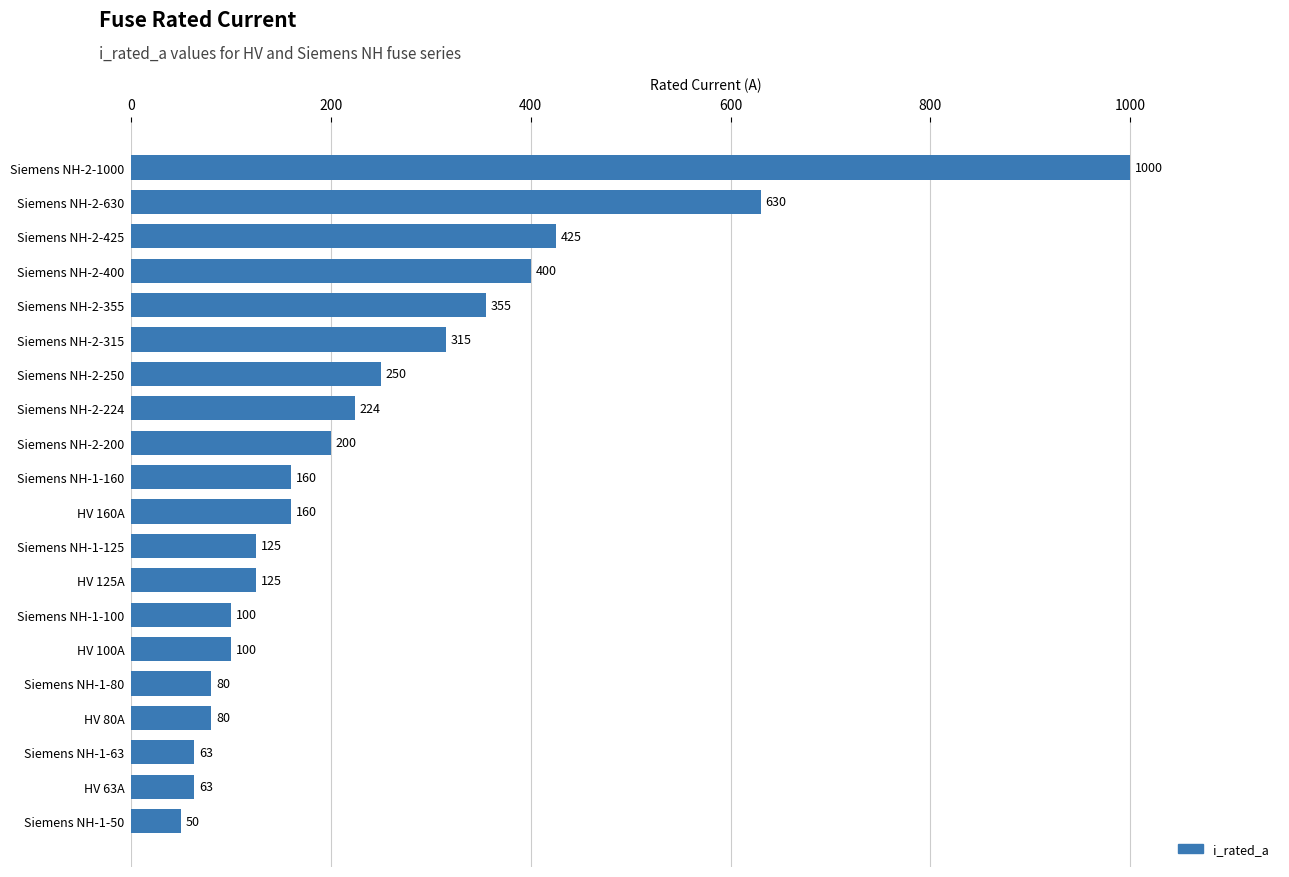

The chart shows a value of 252 at HV 160A. True or false?

False